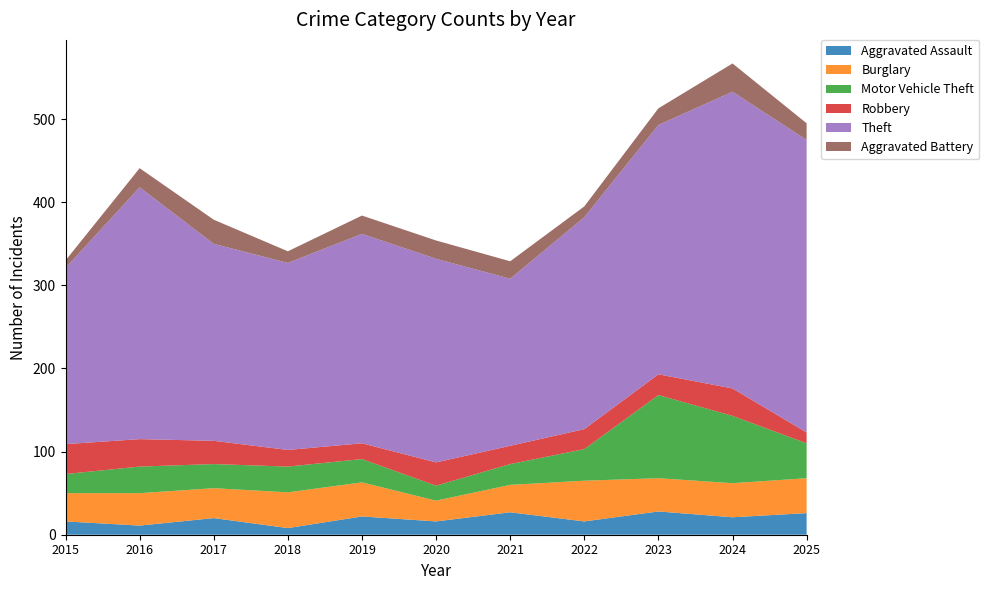

Reading left to right, extract all data points from this chart.

Aggravated Assault: 2015=16	2016=11	2017=20	2018=8	2019=22	2020=16	2021=27	2022=16	2023=28	2024=21	2025=26
Burglary: 2015=34	2016=39	2017=36	2018=43	2019=41	2020=25	2021=33	2022=49	2023=40	2024=41	2025=42
Motor Vehicle Theft: 2015=23	2016=32	2017=29	2018=31	2019=28	2020=18	2021=25	2022=38	2023=100	2024=81	2025=42
Robbery: 2015=36	2016=33	2017=28	2018=20	2019=19	2020=28	2021=22	2022=24	2023=25	2024=33	2025=13
Theft: 2015=212	2016=303	2017=237	2018=225	2019=252	2020=245	2021=201	2022=255	2023=300	2024=357	2025=352
Aggravated Battery: 2015=9	2016=23	2017=29	2018=14	2019=22	2020=22	2021=21	2022=13	2023=20	2024=34	2025=20